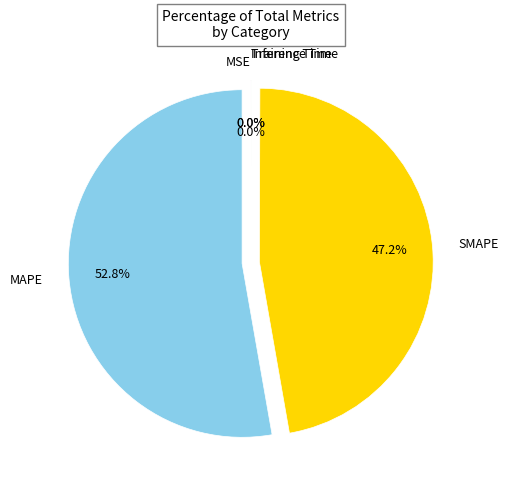

Does any single category account for the majority?

Yes